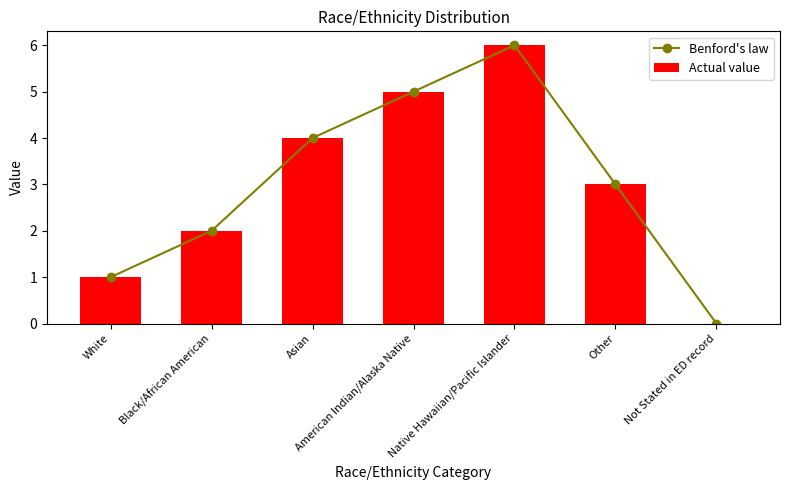

Reading left to right, what are all the values shown in this chart?

Benford's law: 1	2	4	5	6	3	0
Actual value: 1	2	4	5	6	3	0